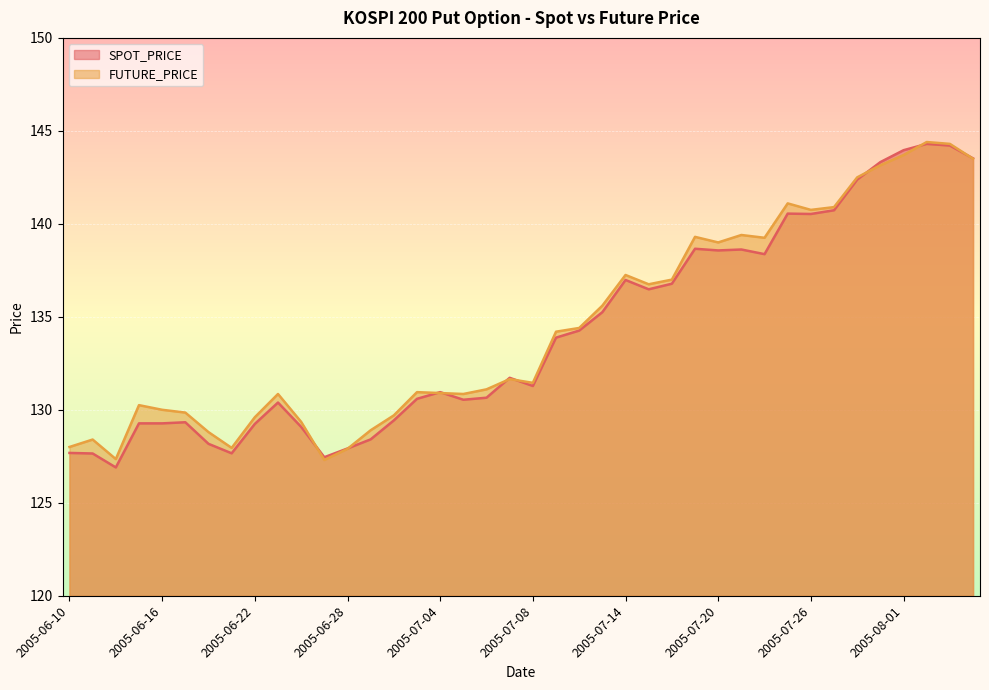

How many data points in SPOT_PRICE are above 131?

21